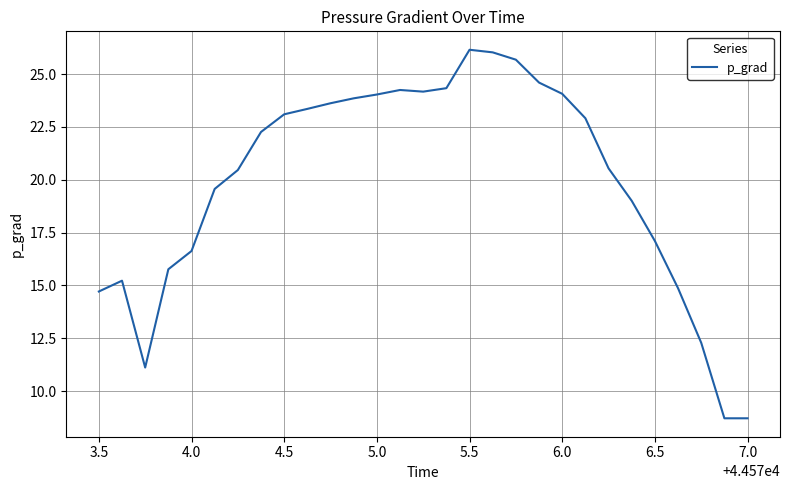

What is the difference between the maximum and minimum values?

17.4